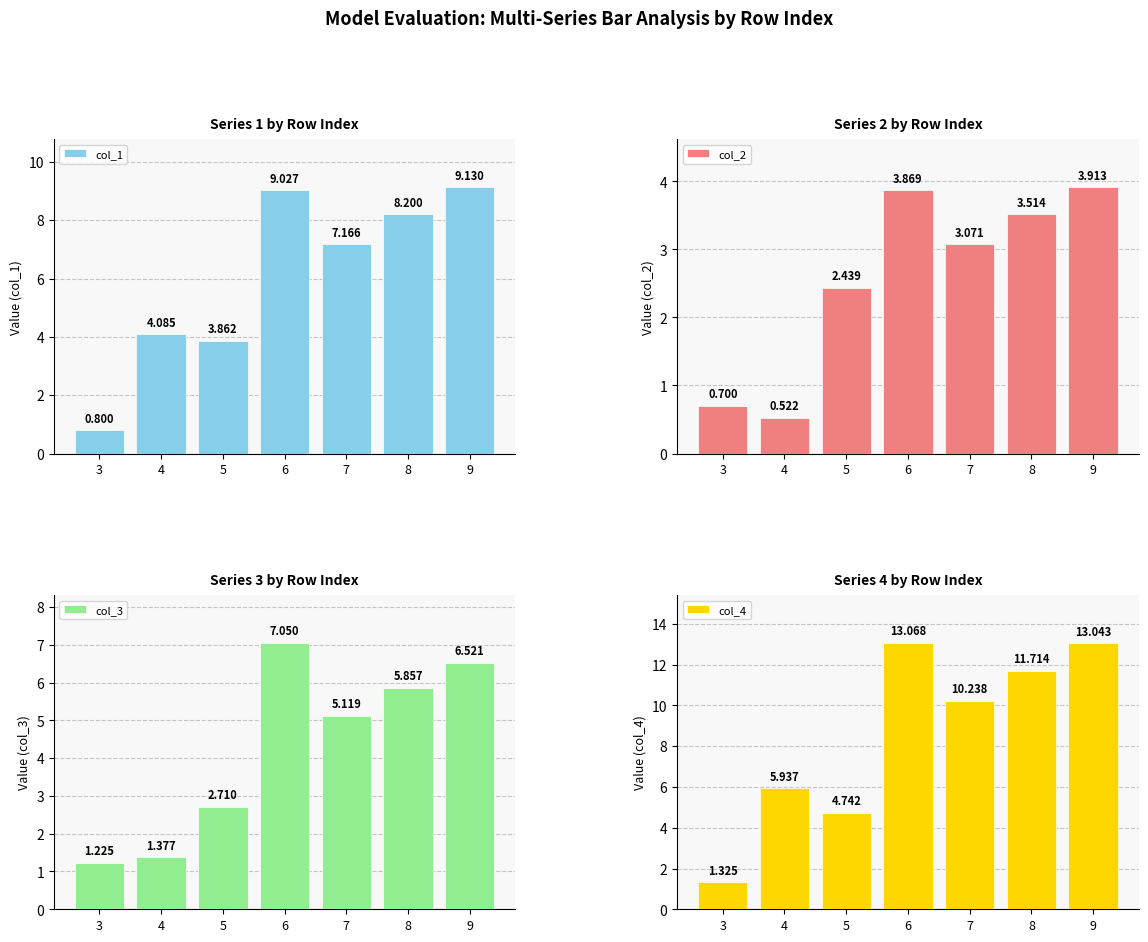

What is the value of the col_3 bar at the 7th from the left?

6.5